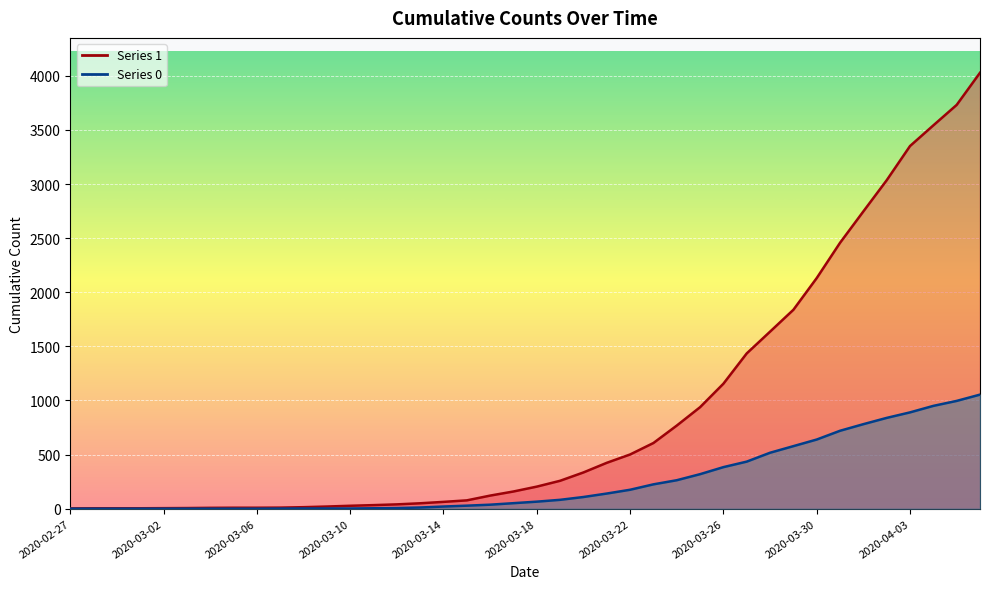

List the series in order of their peak value, highest first.

1, 0